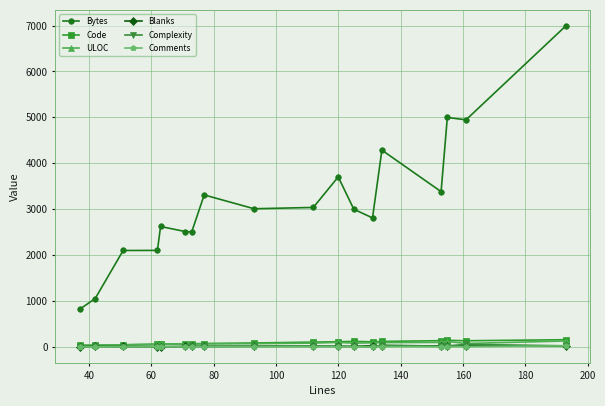

Which series has the widest spread of values?

Bytes